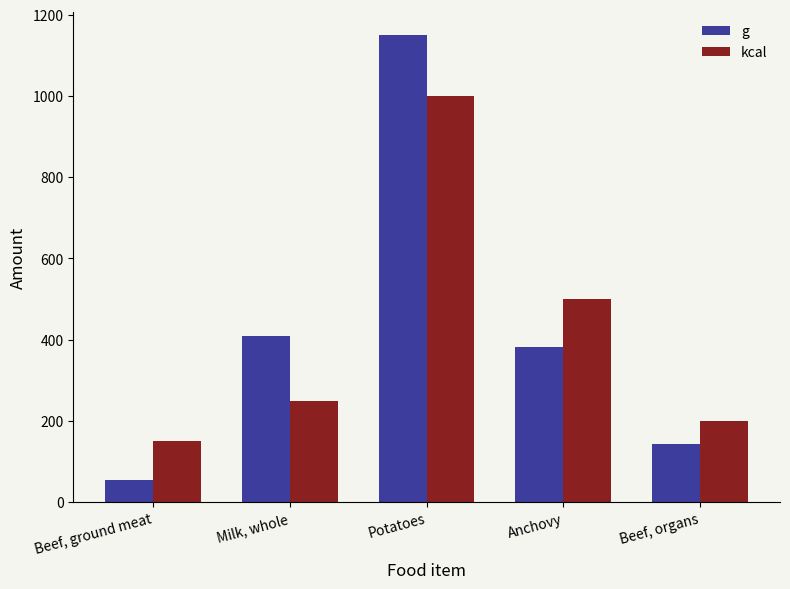

At which label does g reach its peak?

Potatoes